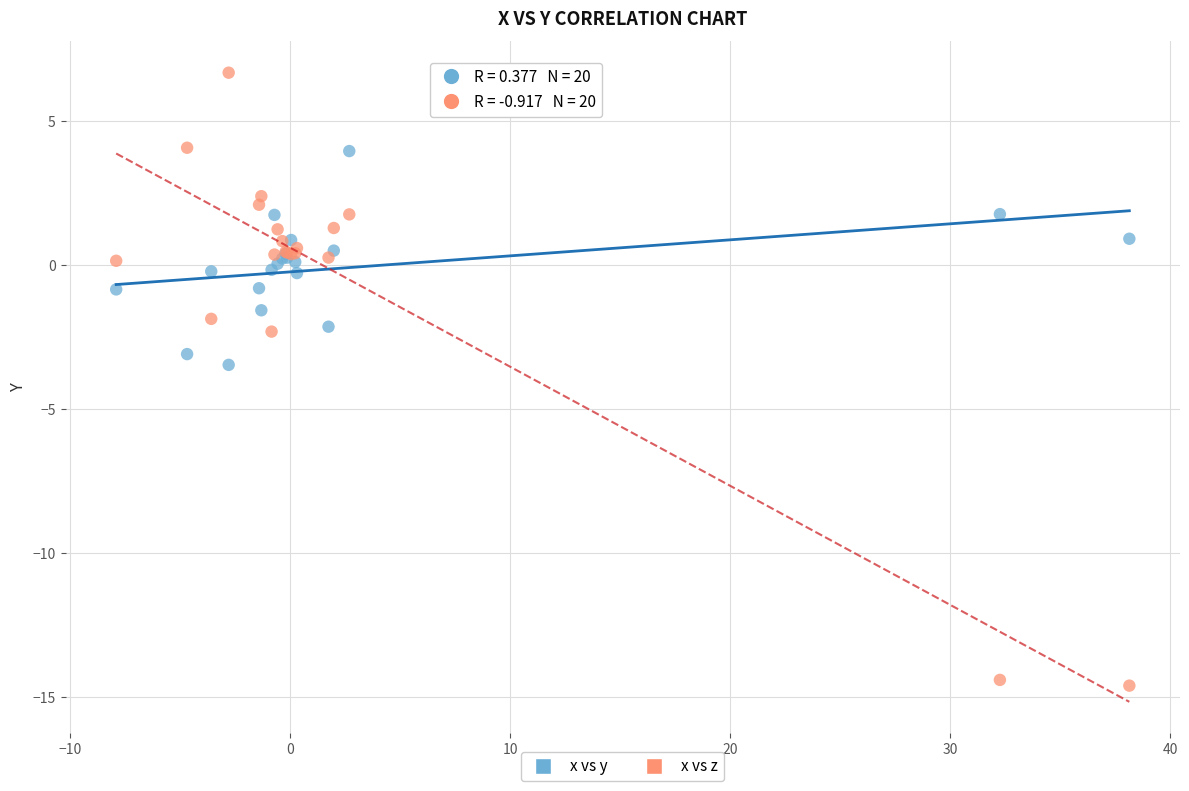

Which series has the widest spread of Y values?

x vs z